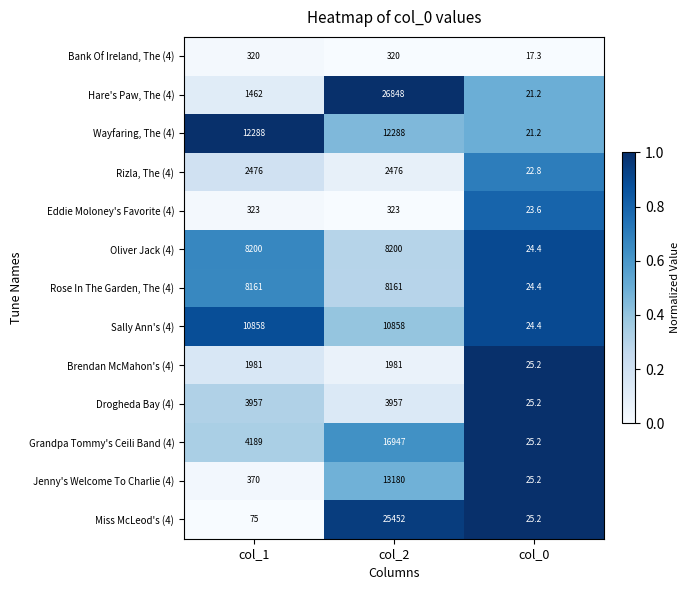

What is the difference between the second highest and minimum values in the Brendan McMahon's (4) series?

1955.8